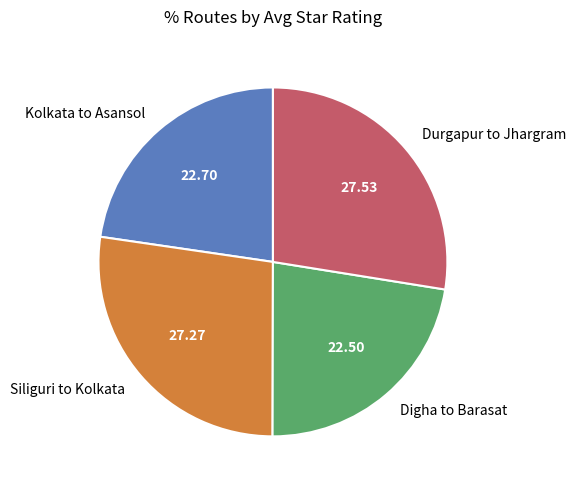

Is there any slice that represents more than half of the pie?

No